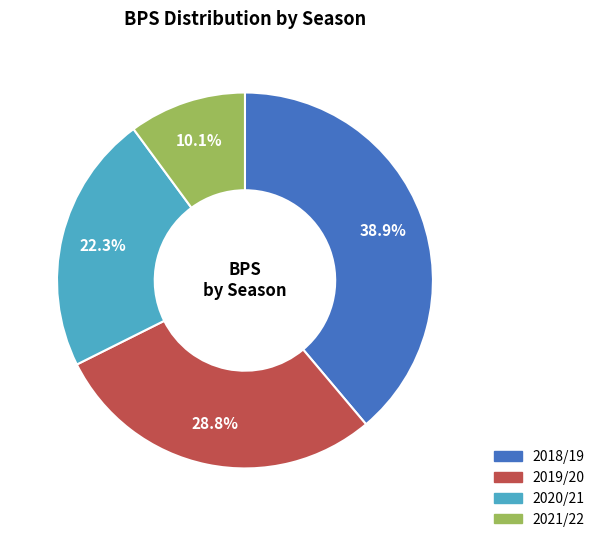

Is it true that 2018/19 is 39% of the pie?

True